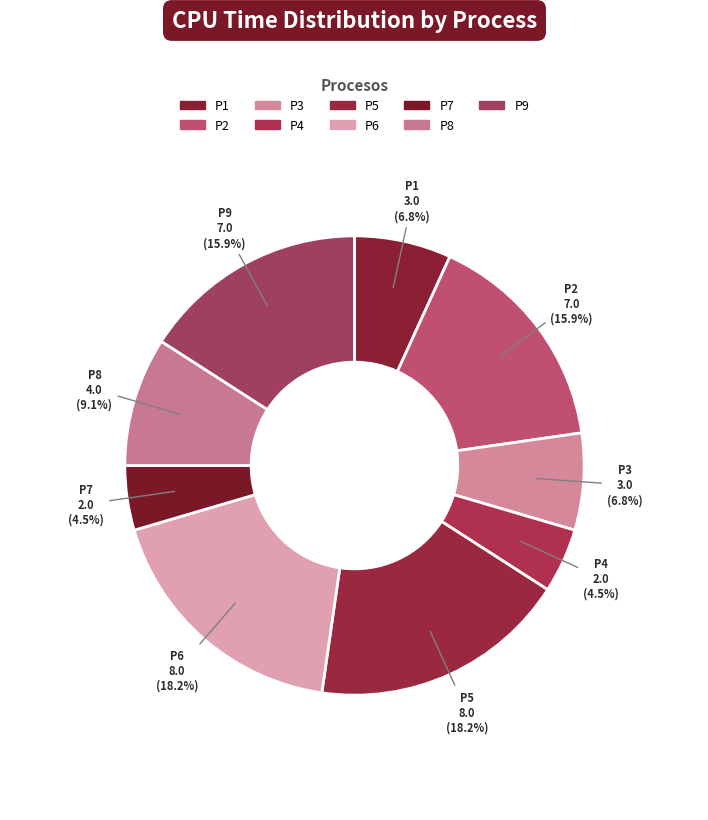

To the nearest percent, what portion does P7 represent?

5%